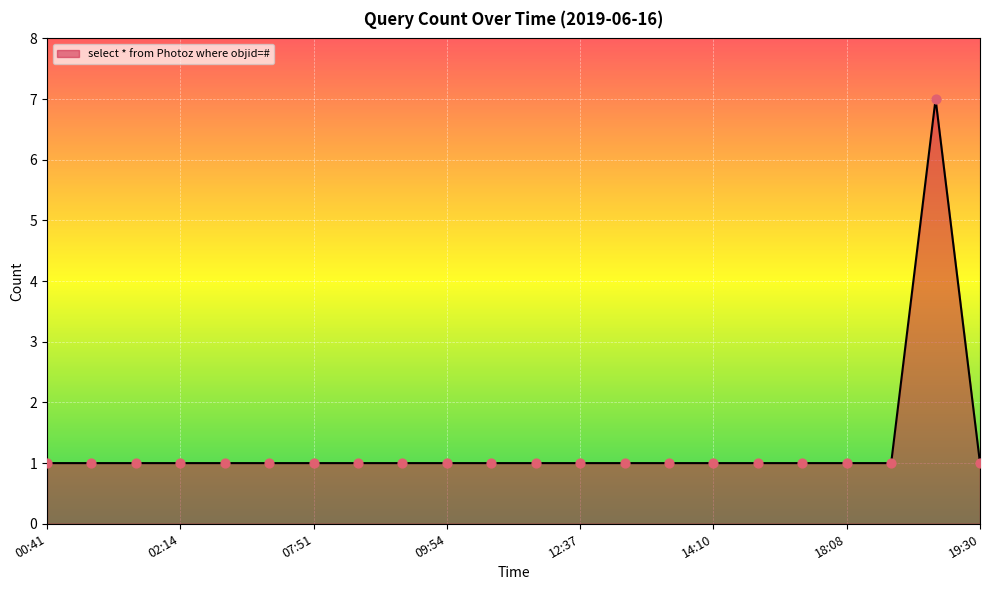

What is the difference between the maximum and minimum values?

6